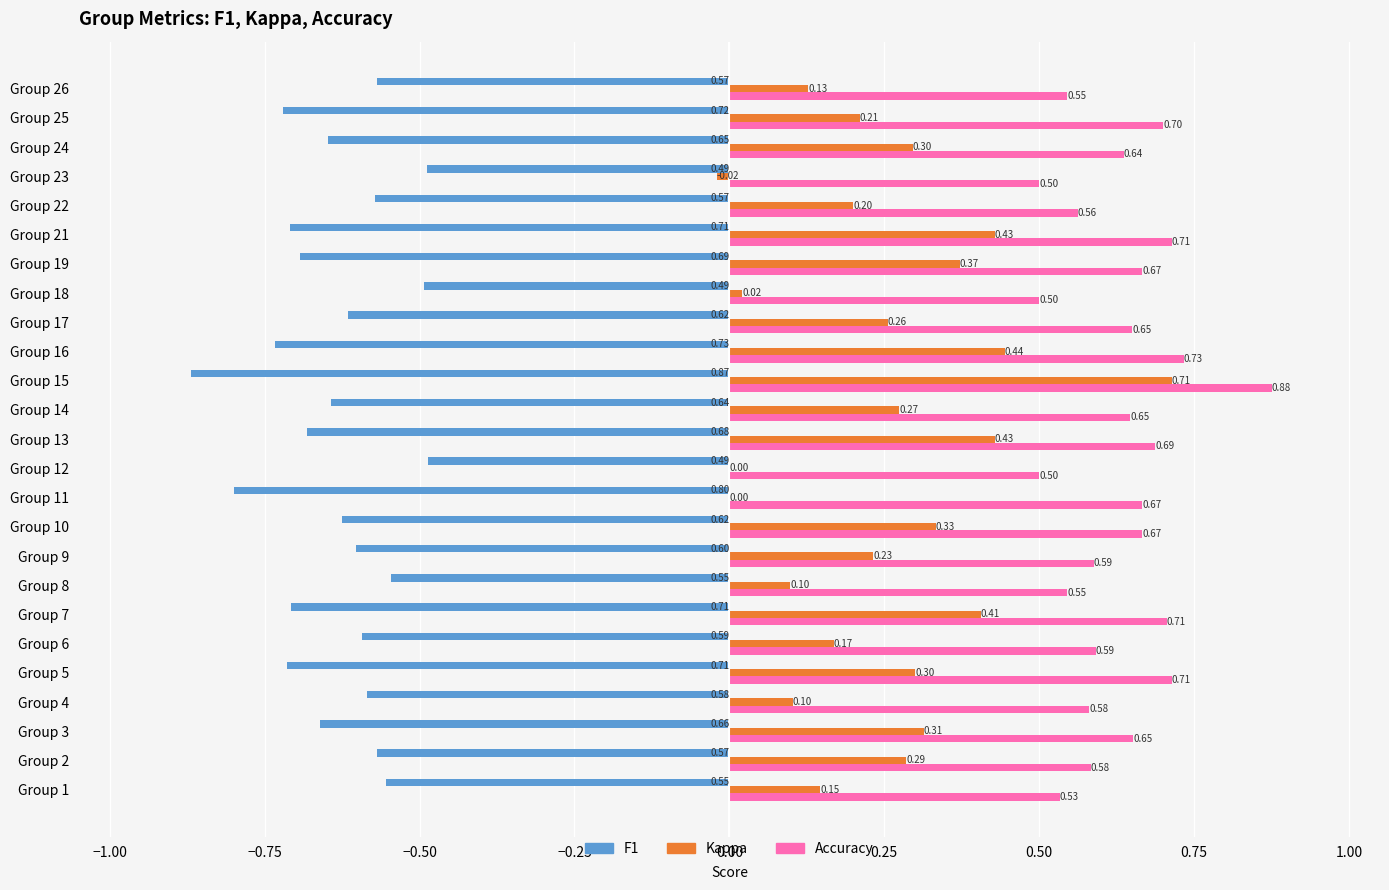

At which category is the sum across all series the highest?

Group 15